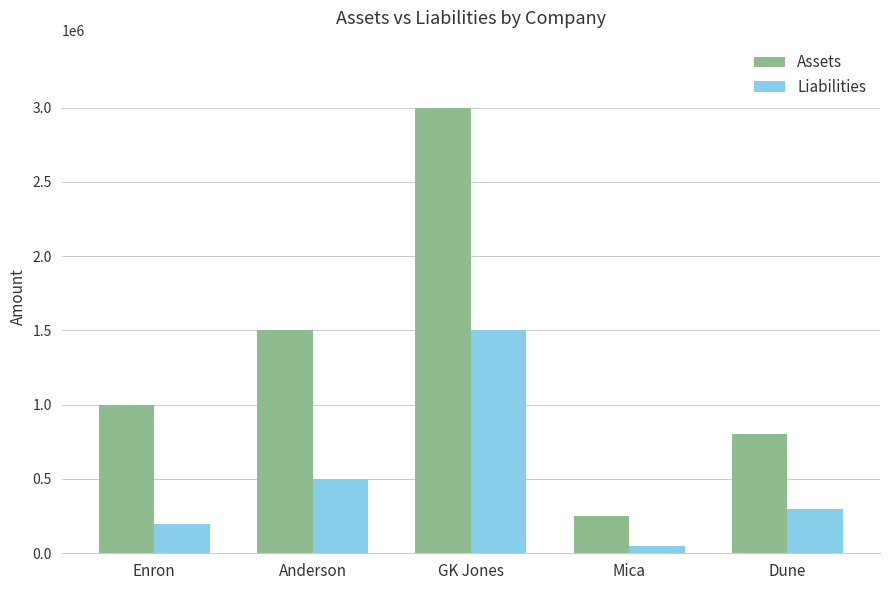

What is the value of the Liabilities bar at the 3rd from the left?

1500000